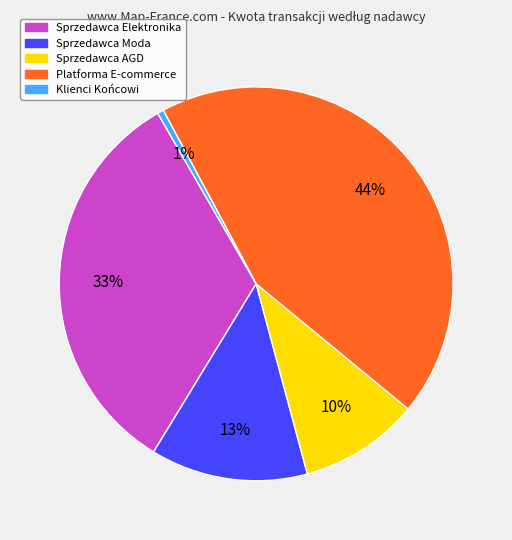

Count the number of slices in the pie.

5